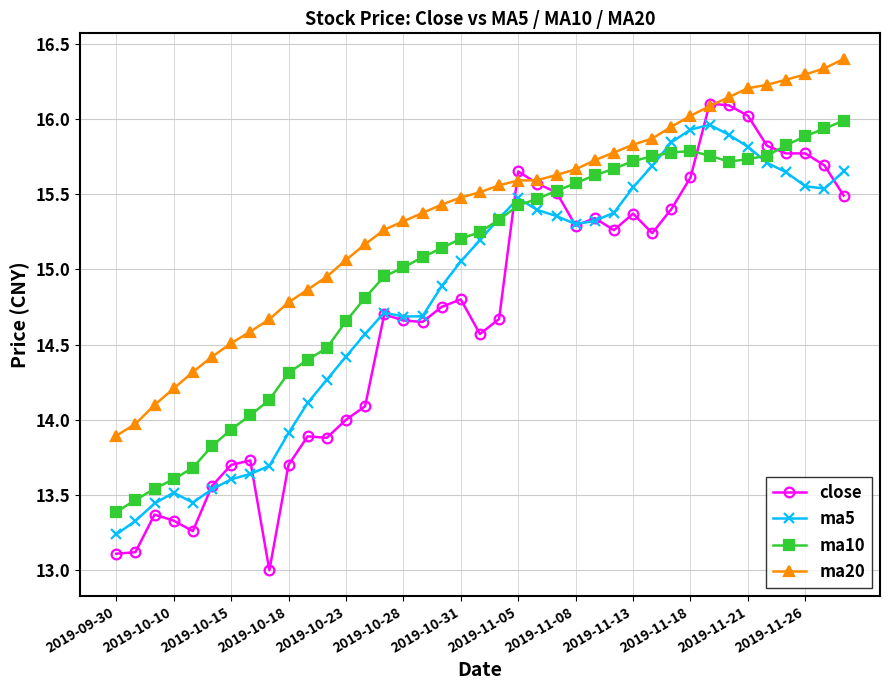

What is the value of the ma20 point at the 3rd from the left?

14.1